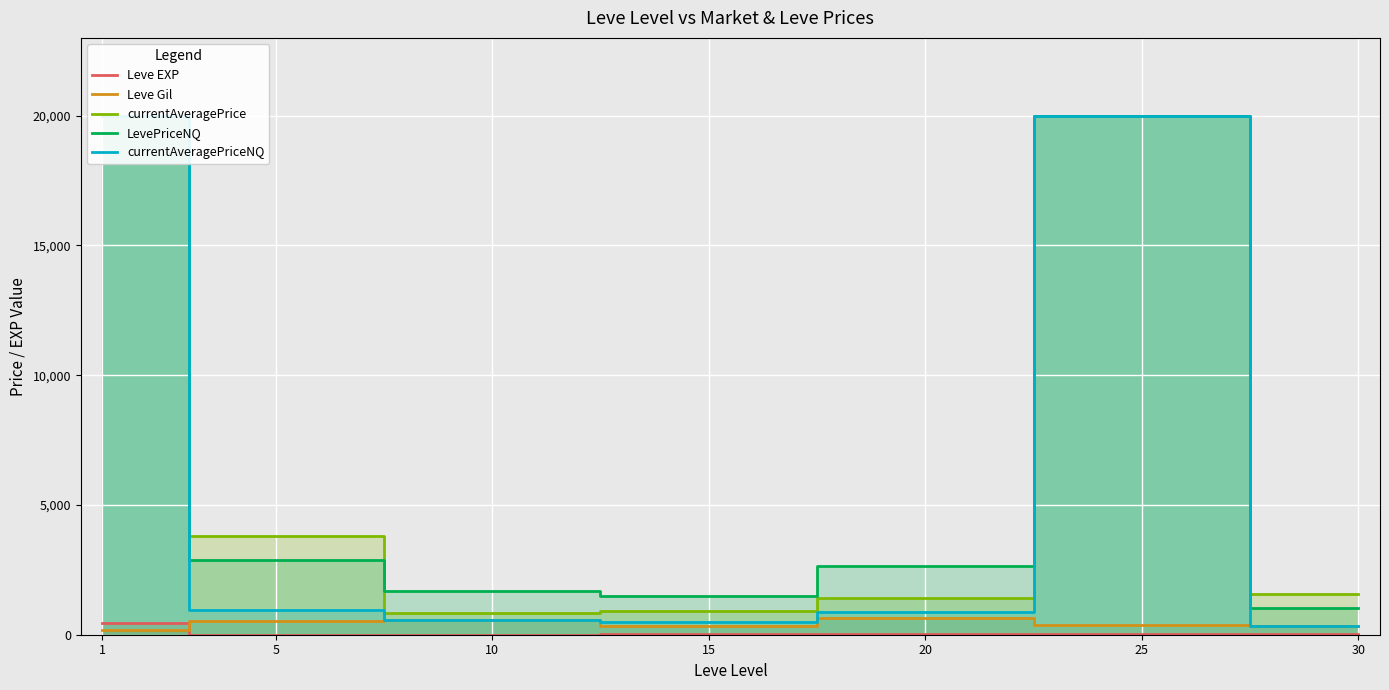

What is the difference between the currentAveragePriceNQ values at 15 and 25?

19502.5